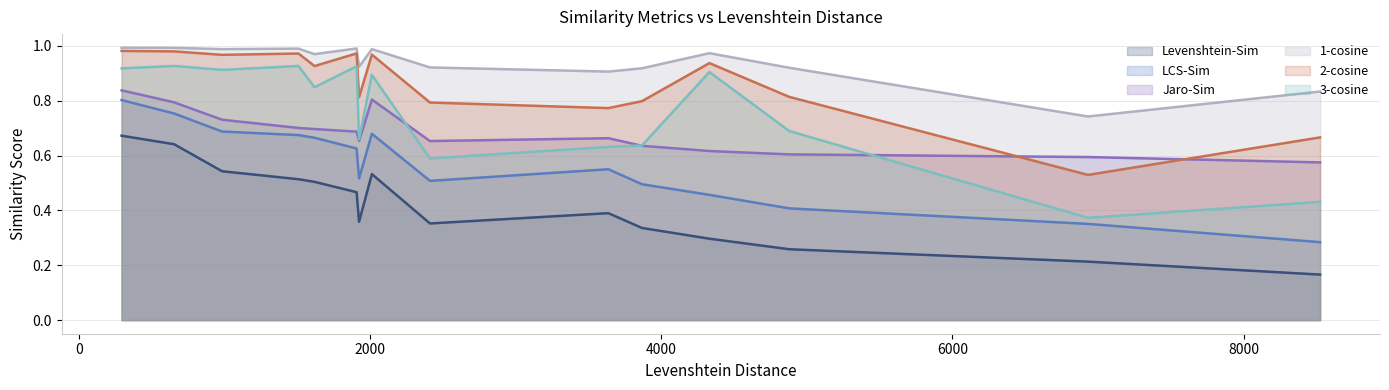

At which label is LCS-Sim closest to 0?

8525